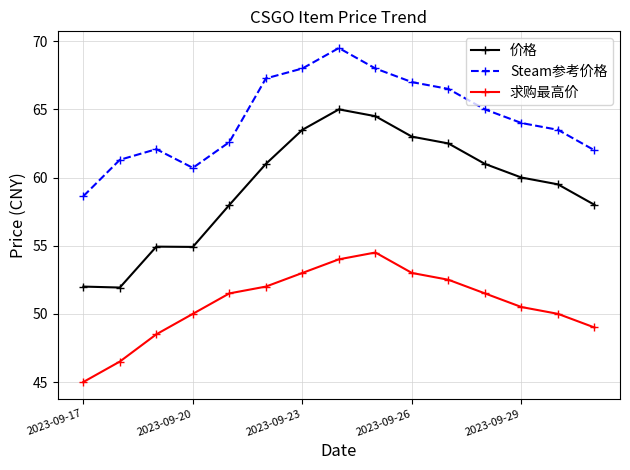

How many data points in 求购最高价 are less than 51?

7